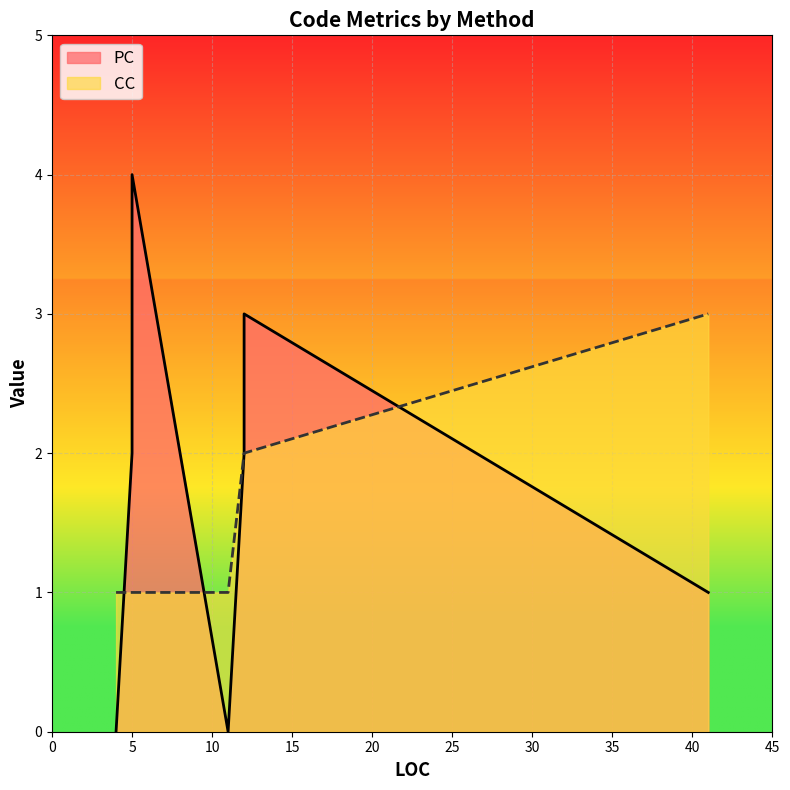

What is the label of the 2nd point from the right?

12